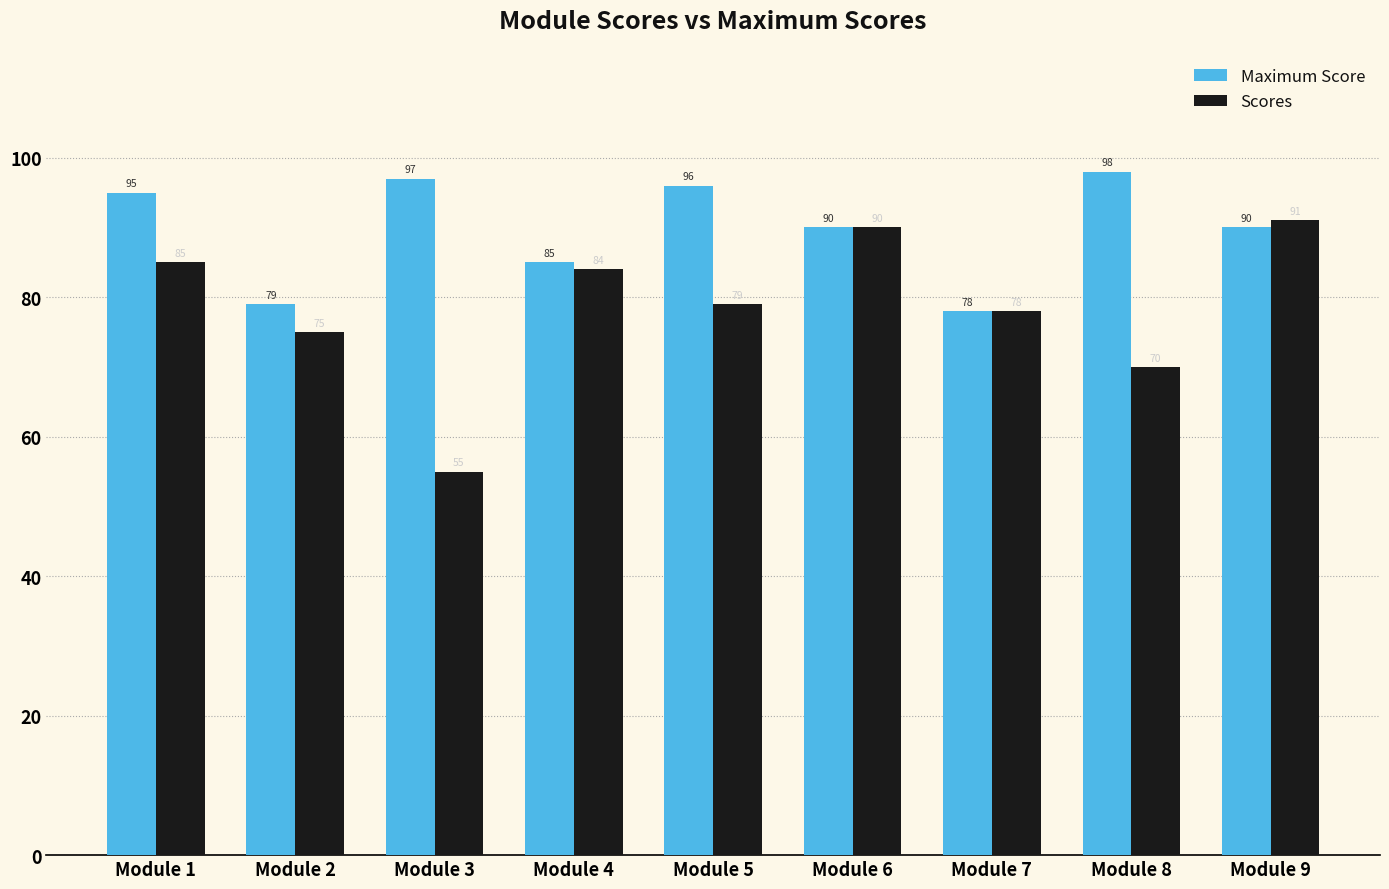

Reading right to left, what are all the values shown in this chart?

Maximum Score: Module 9=90	Module 8=98	Module 7=78	Module 6=90	Module 5=96	Module 4=85	Module 3=97	Module 2=79	Module 1=95
Scores: Module 9=91	Module 8=70	Module 7=78	Module 6=90	Module 5=79	Module 4=84	Module 3=55	Module 2=75	Module 1=85